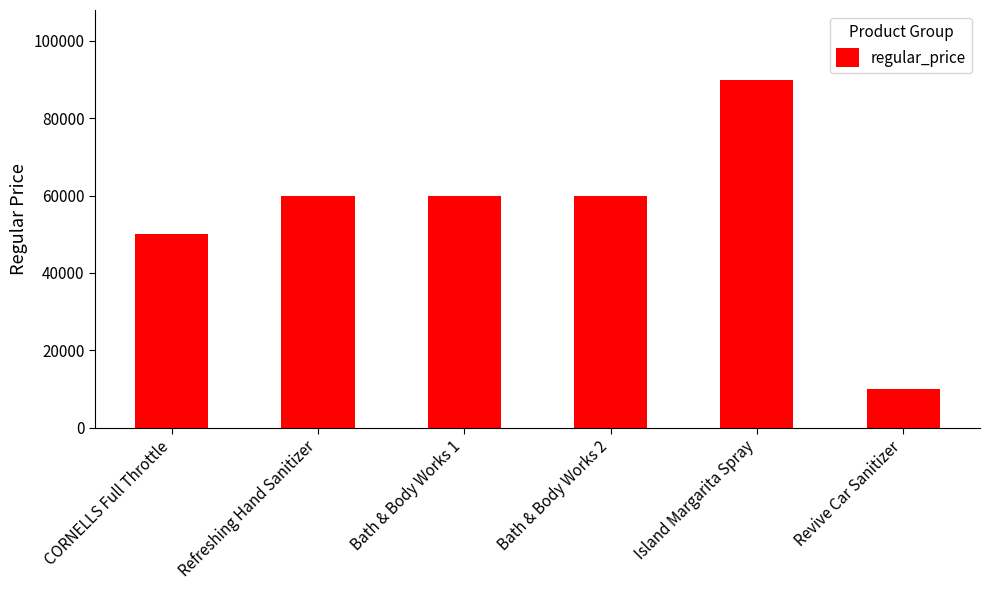

What is the difference between the maximum and minimum values?

80000